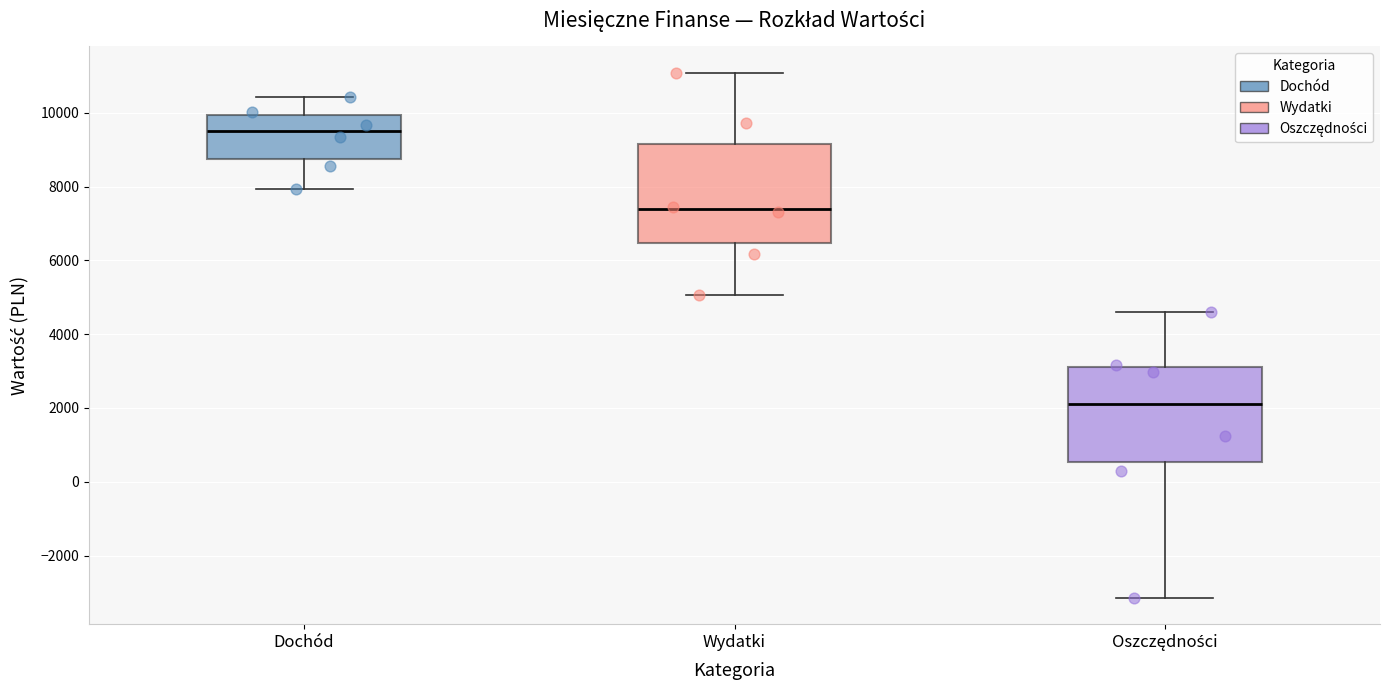

Reading left to right, read every box against the y-axis: the position of its median line, the range the box covers, and the ends of its whiskers. The values are not printed on the chart, so give them approximately, as read against the axis.

Dochód: median 9600, box 8800 to 10000, whiskers 8000 to 10400
Wydatki: median 7400, box 6400 to 9200, whiskers 5000 to 11000
Oszczędności: median 2200, box 600 to 3200, whiskers -3200 to 4600